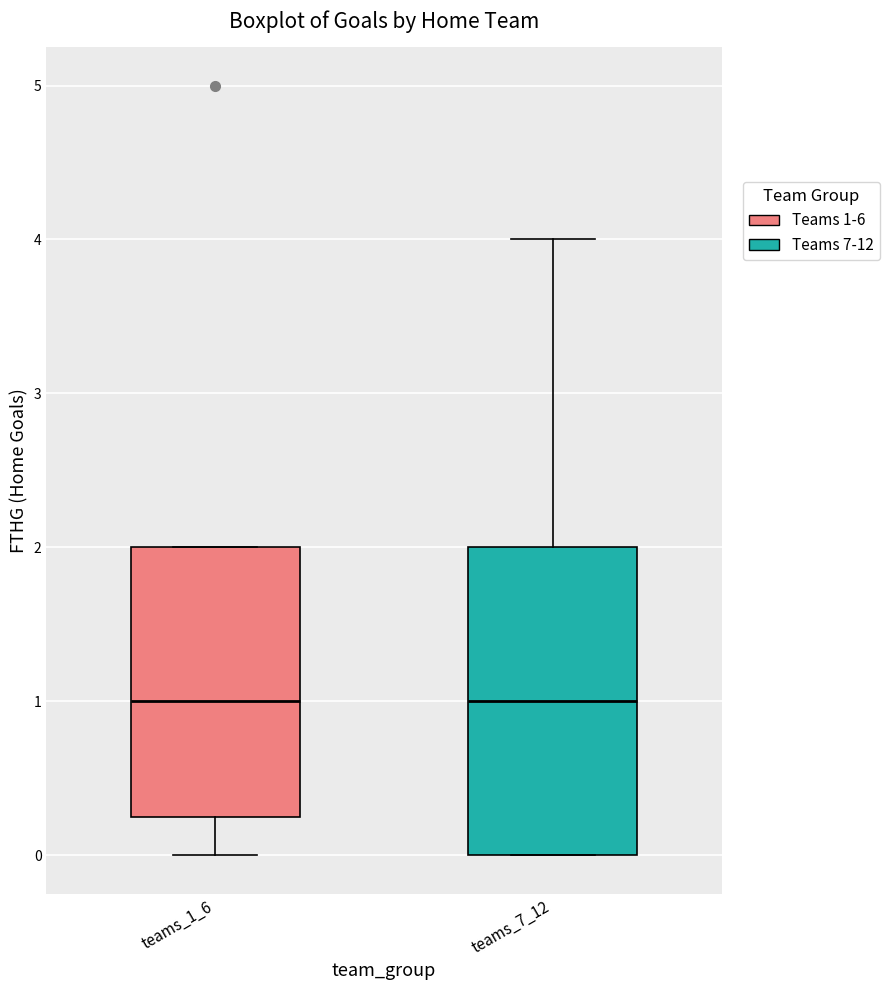

Comparing the boxes themselves (not the whiskers), which one is the tallest?

teams_7_12